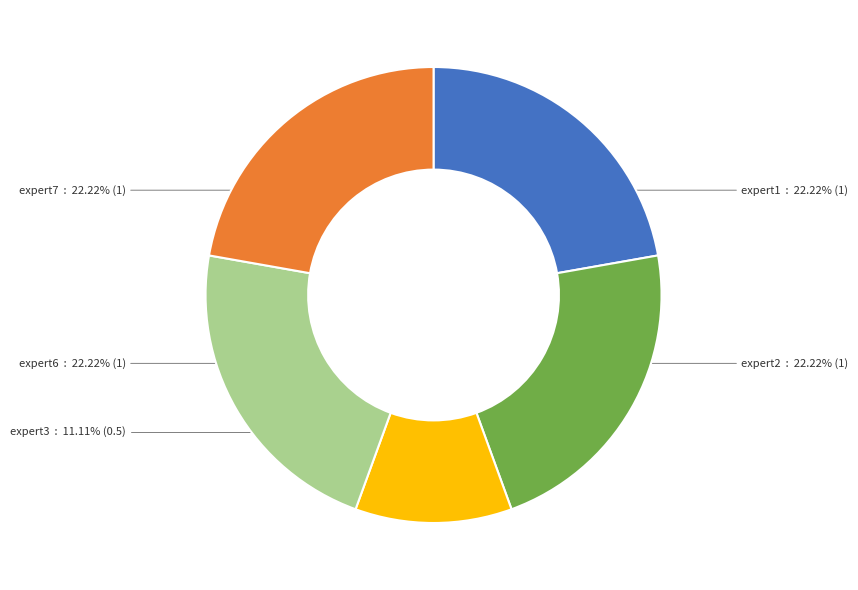

Is there a majority slice in this chart?

No